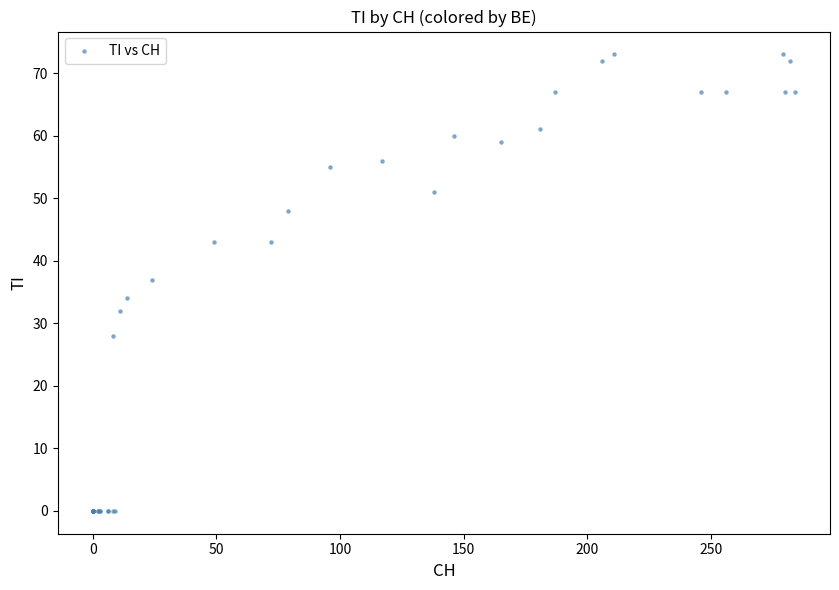

What Y value in the scatter plot is closest to 36?

37